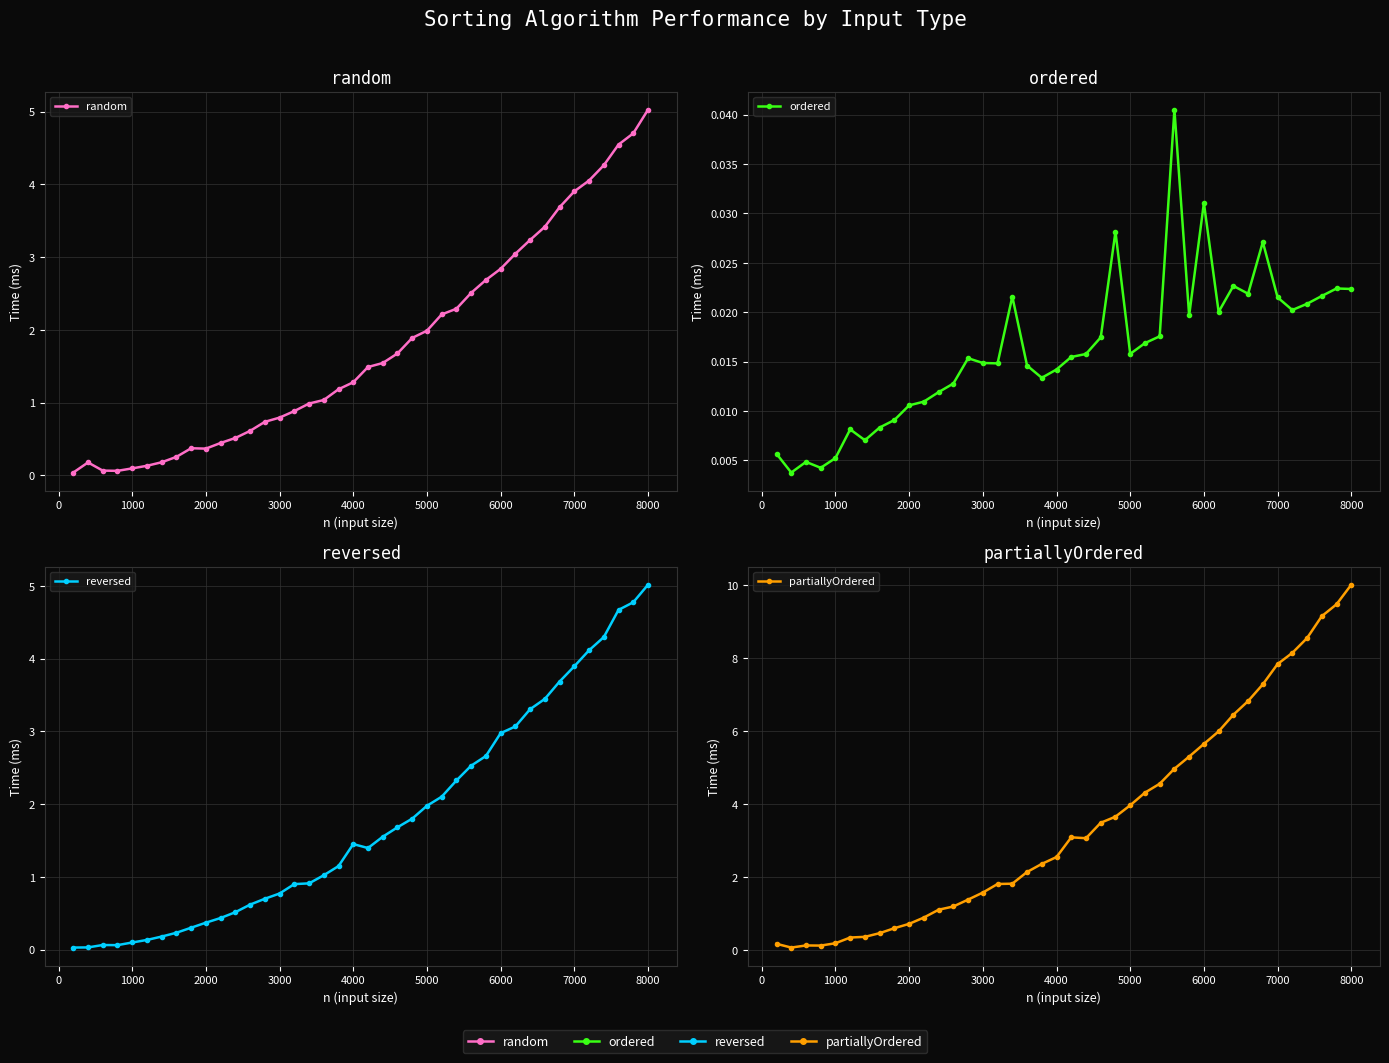

At which category is the sum across all series the highest?

8000